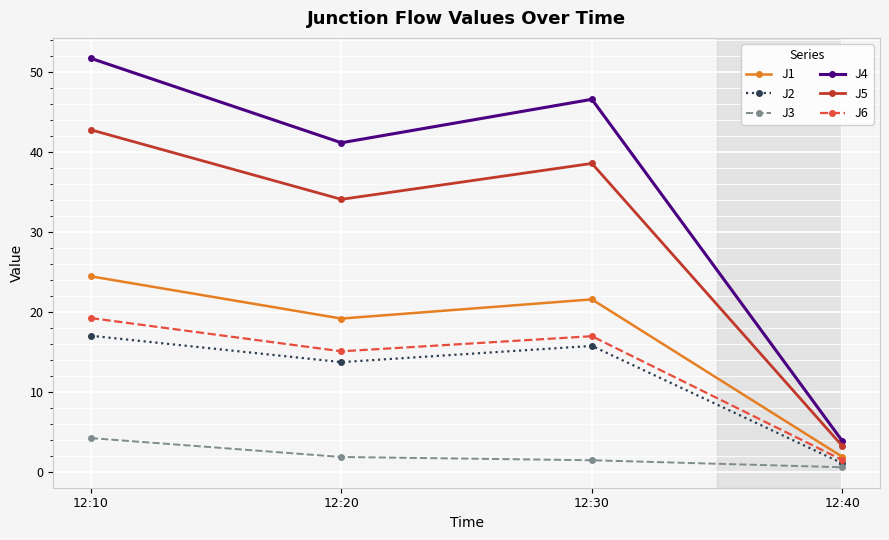

What are all the series names shown in the legend?

J1, J2, J3, J4, J5, J6